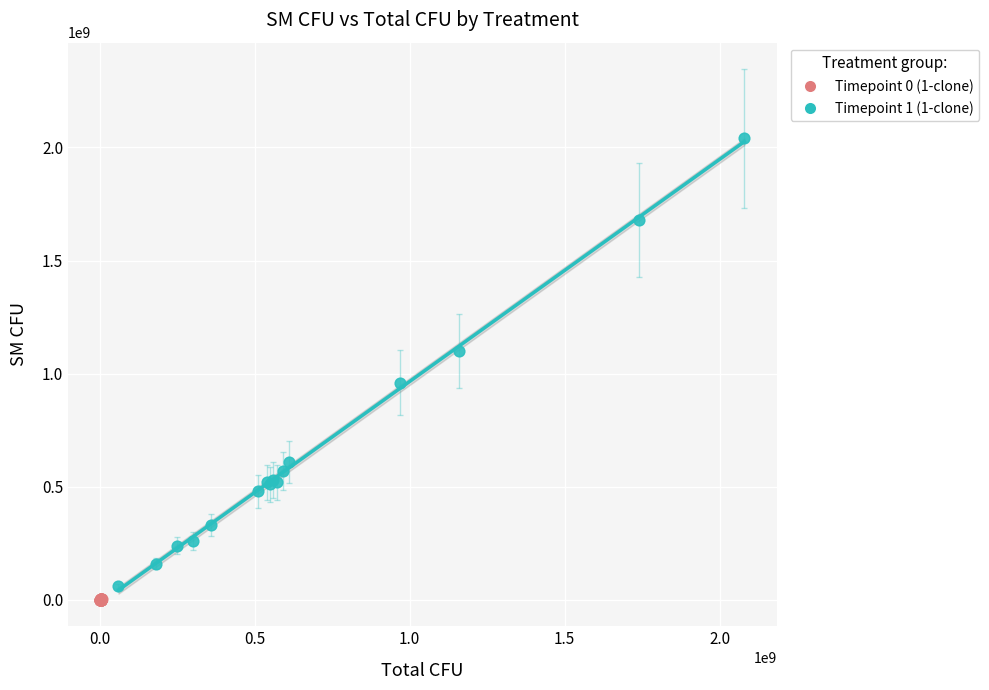

What are all the series names shown in the legend?

Timepoint 0 (1-clone), Timepoint 1 (1-clone)